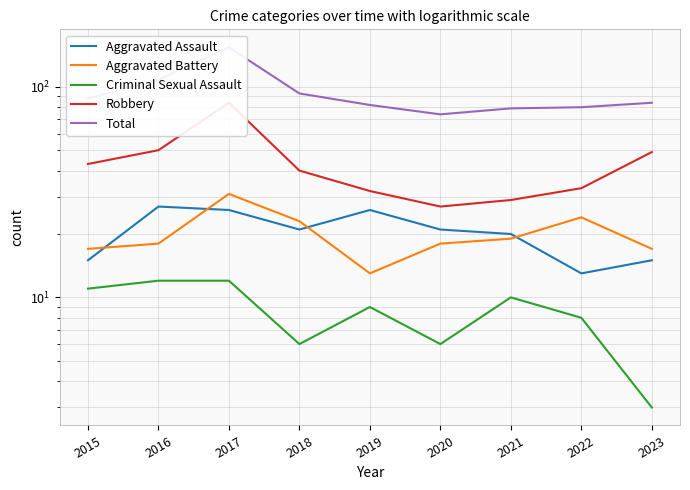

Is the value of Aggravated Battery at 2017 greater than the value of Criminal Sexual Assault at 2020?

Yes